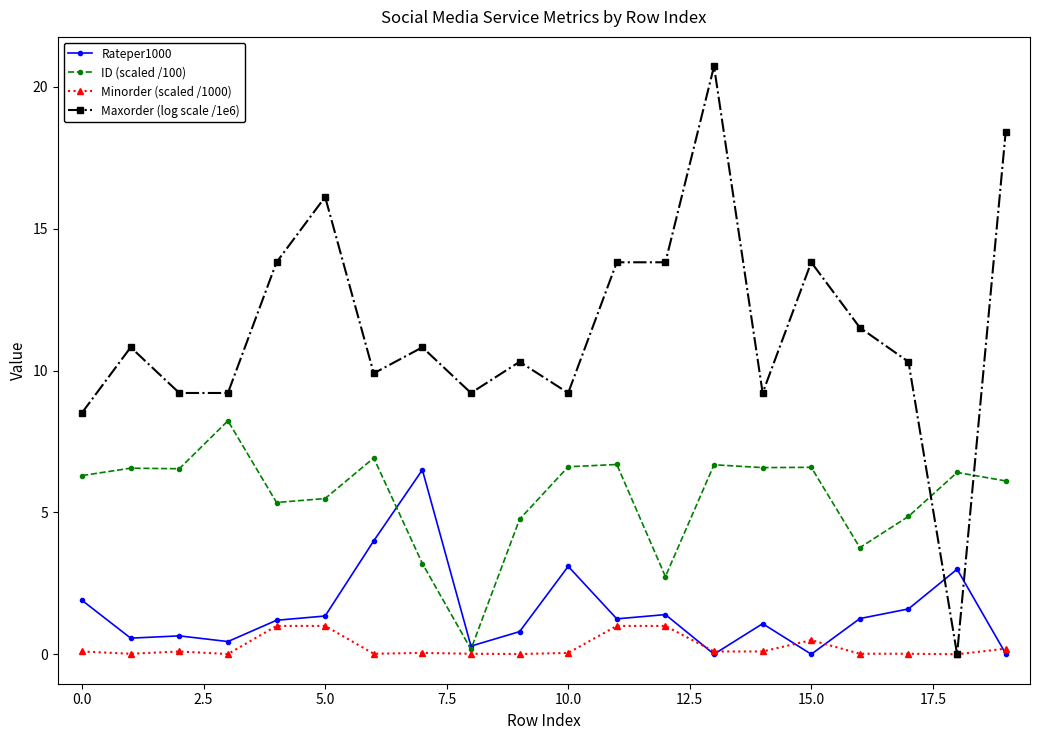

Is this an area chart (filled region under the line)?

No